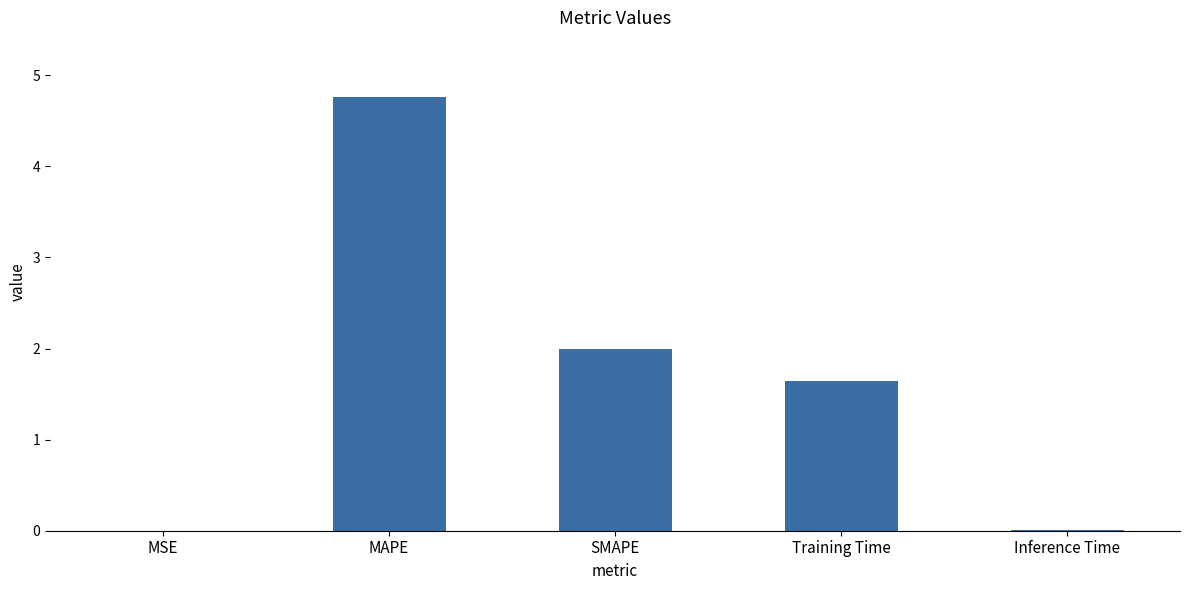

What is the ratio of the value at Training Time to the value at MAPE?

0.3